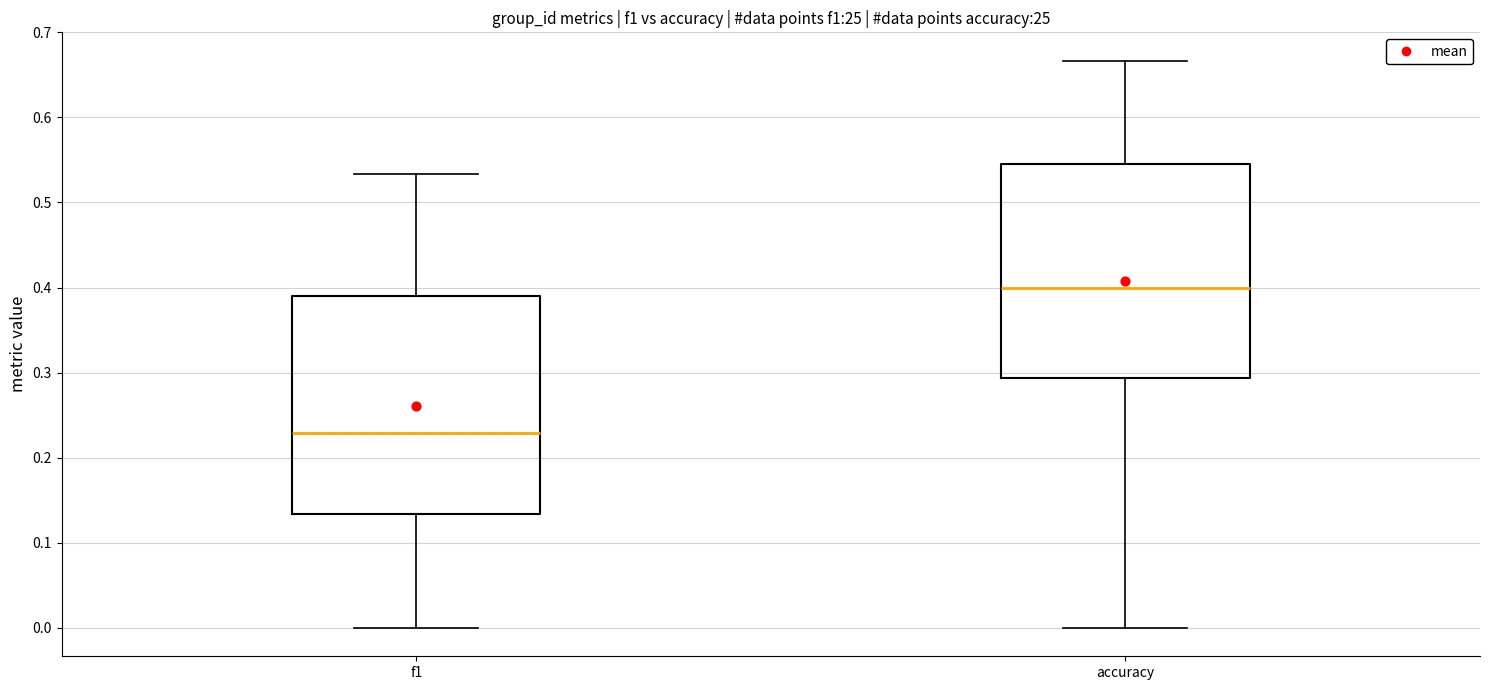

Which box's median line is the highest?

accuracy